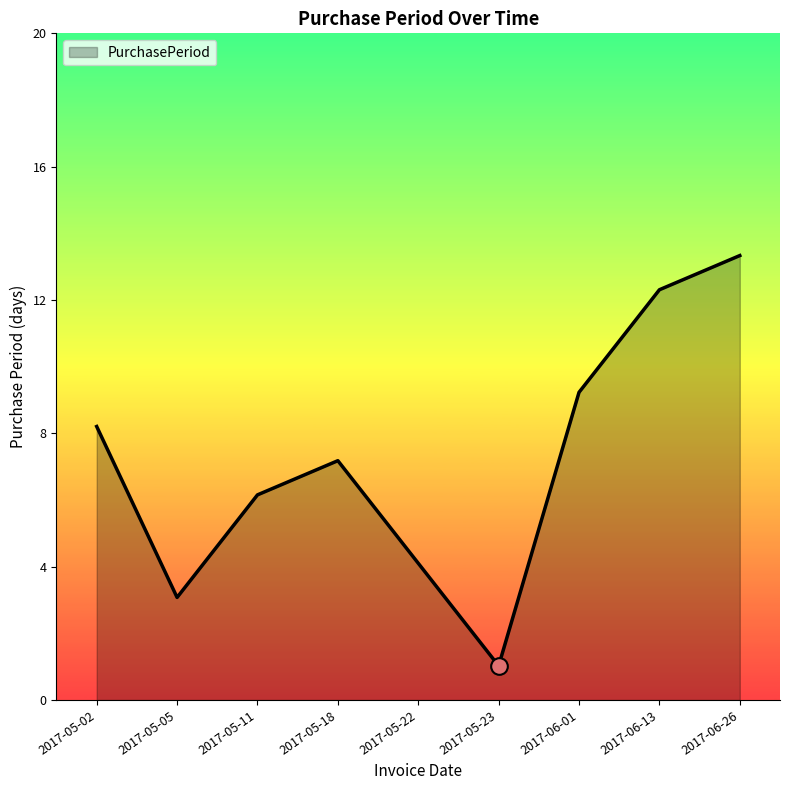

What value does the data have at 2017-05-18, to the nearest 10?

10